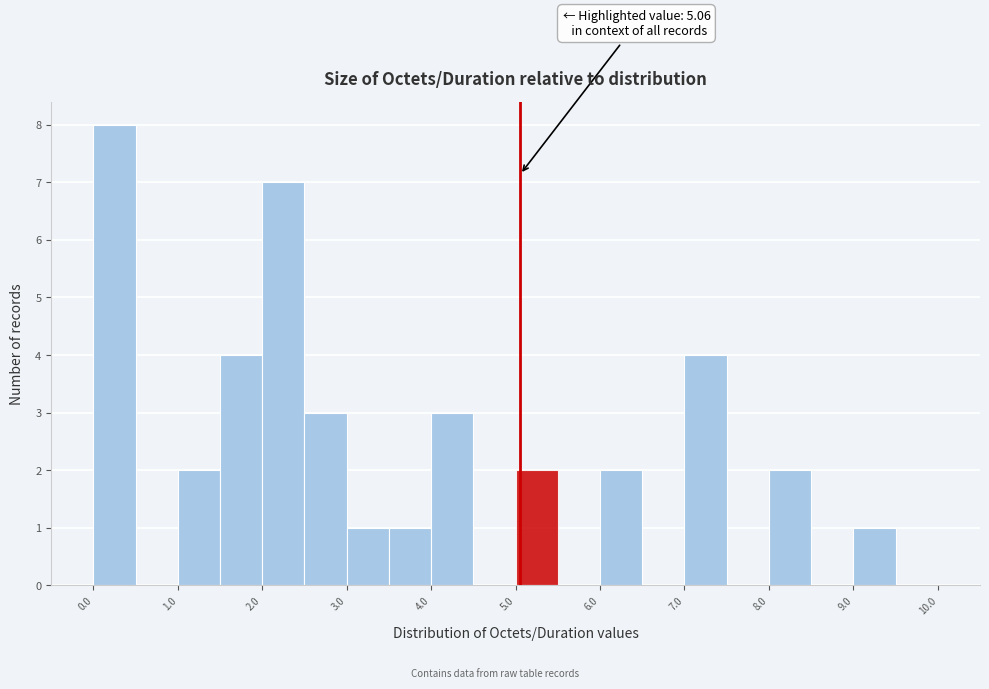

Which range on the x-axis has the tallest bar?

0.0 to 0.5